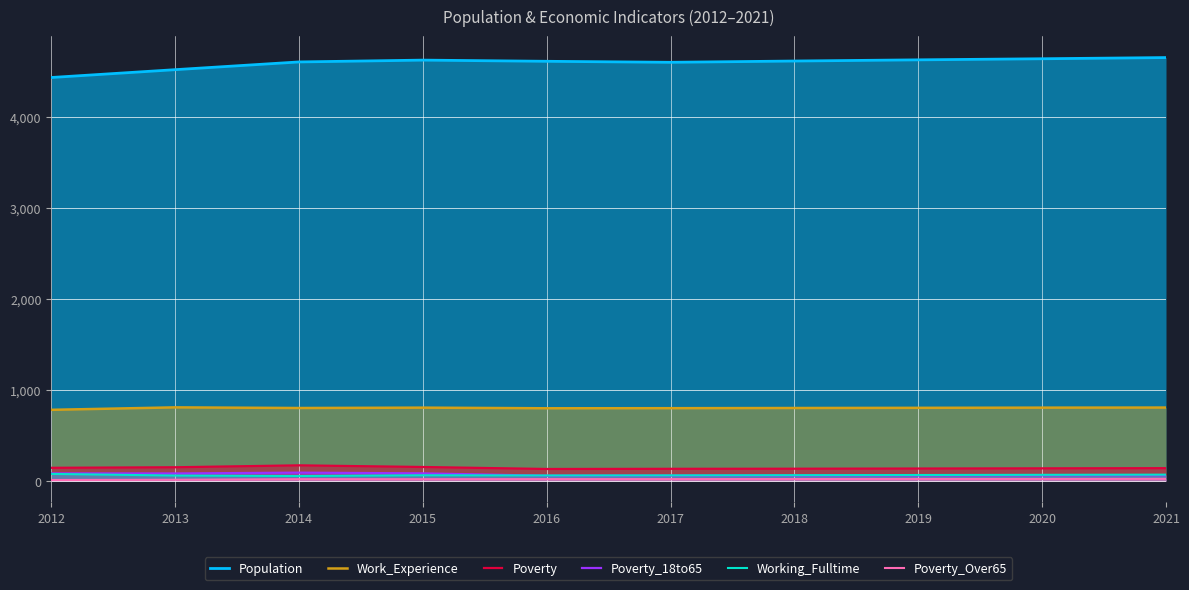

What is the total value across all series at 2021?

5769